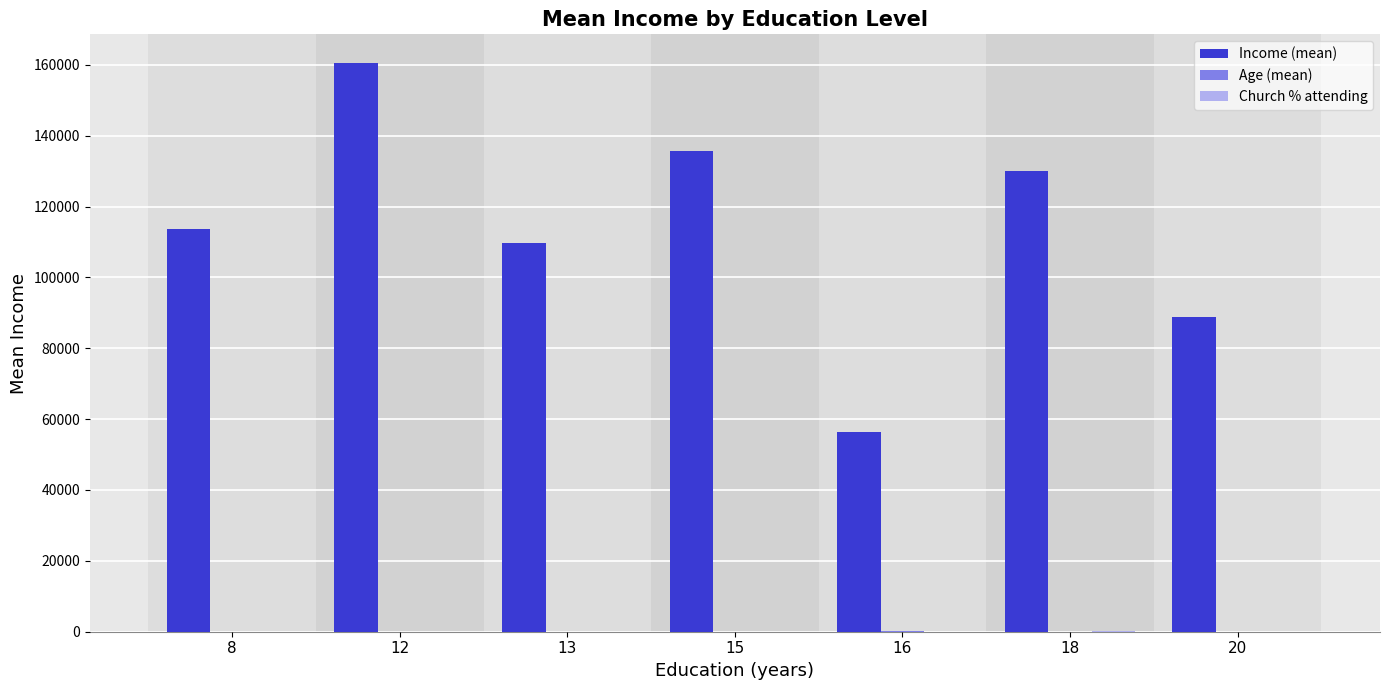

Which series changed the most between 13 and 18?

Income (mean)